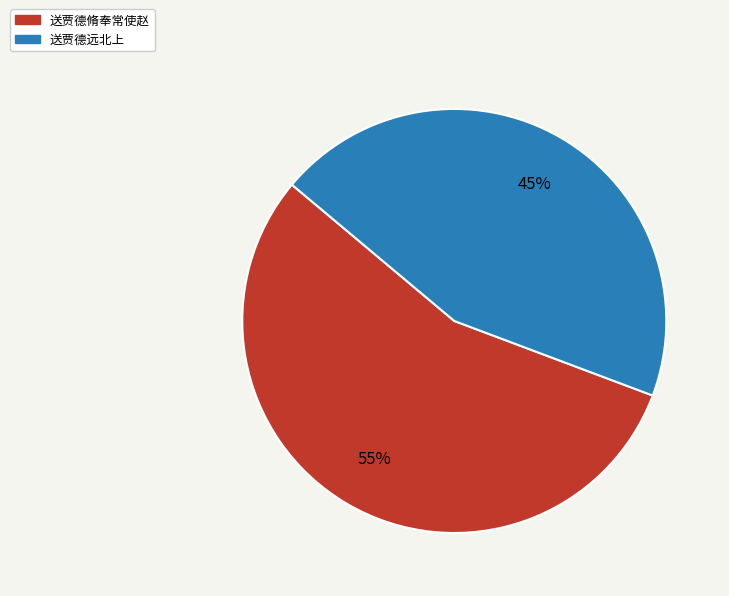

Rank the categories by value from highest to lowest.

送贾德脩奉常使赵, 送贾德远北上